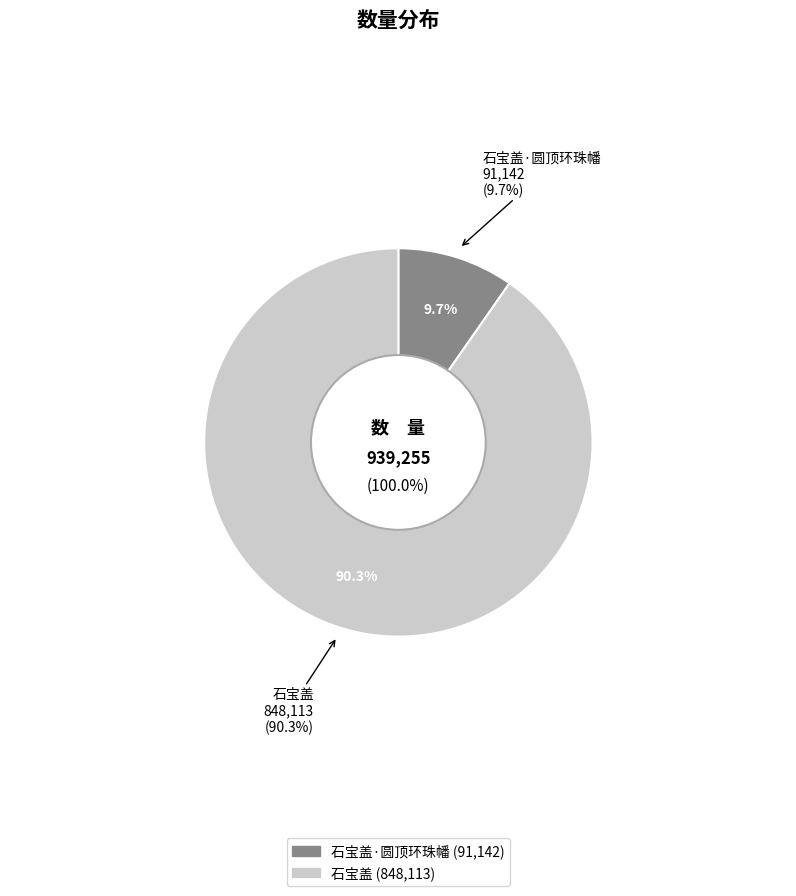

Does any single category account for the majority?

Yes